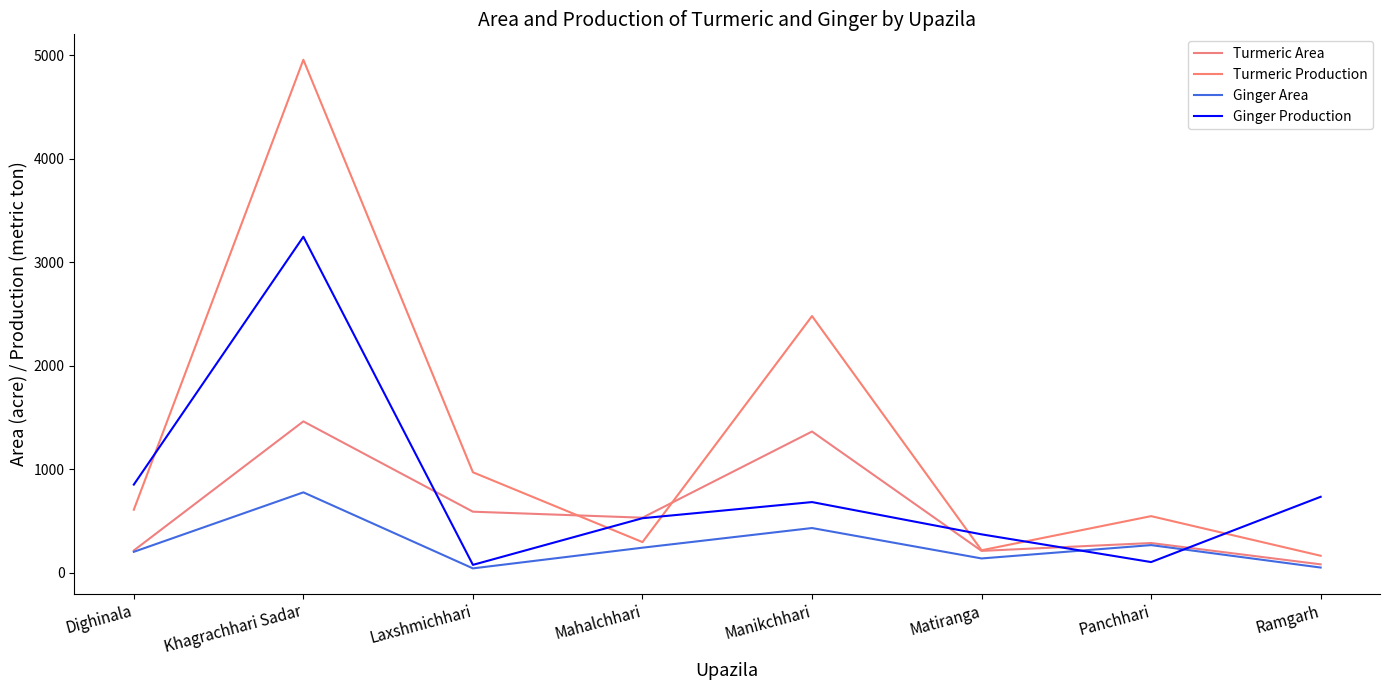

Does the chart display data point markers on the line(s)?

No